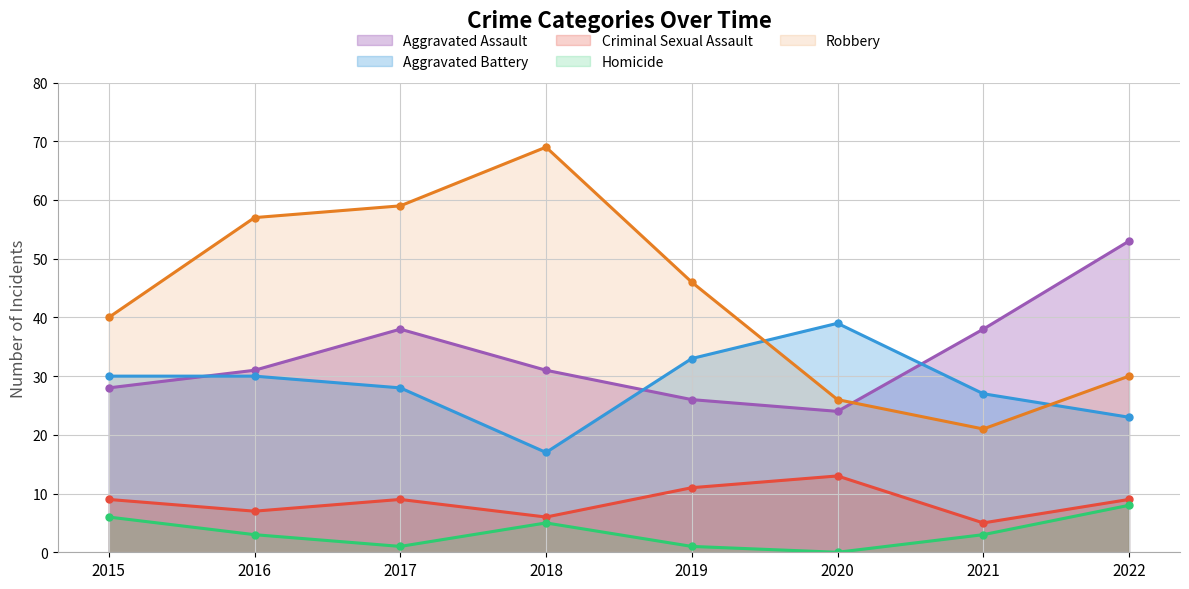

Is the value of Aggravated Battery at 2019 greater than the value of Robbery at 2022?

Yes